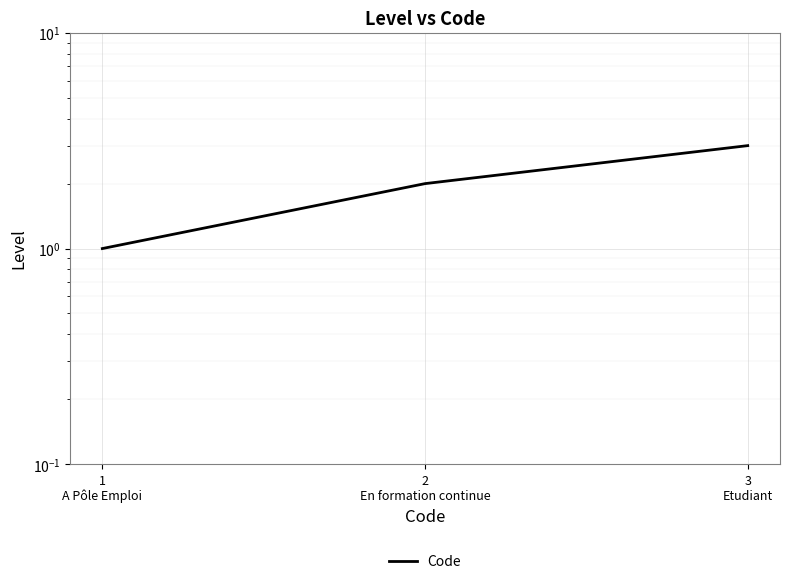

Where is the data nearest to the value 2?

2
En formation continue